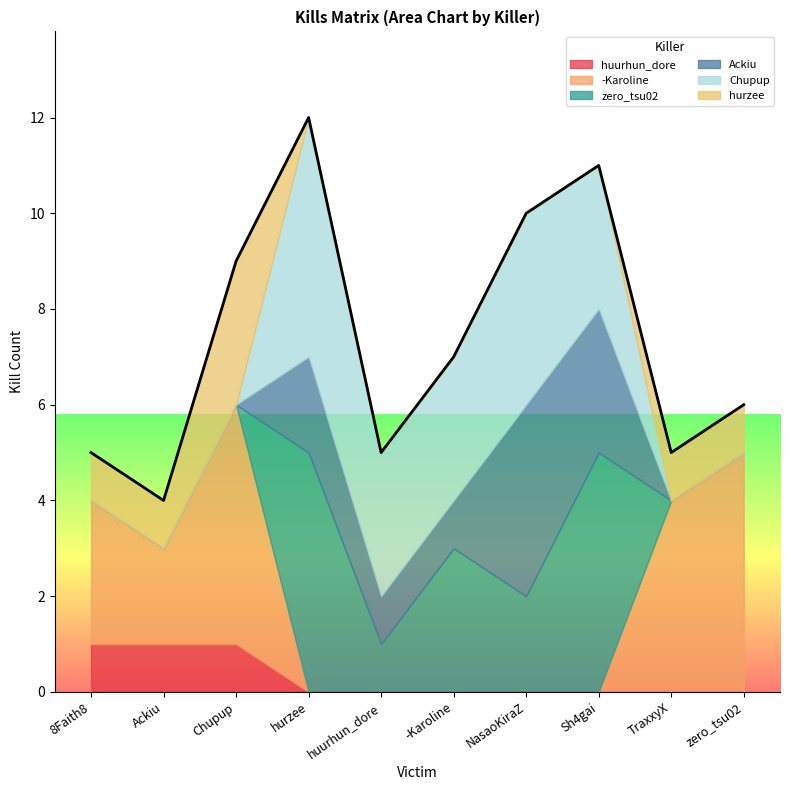

How many data points does each series have?

10